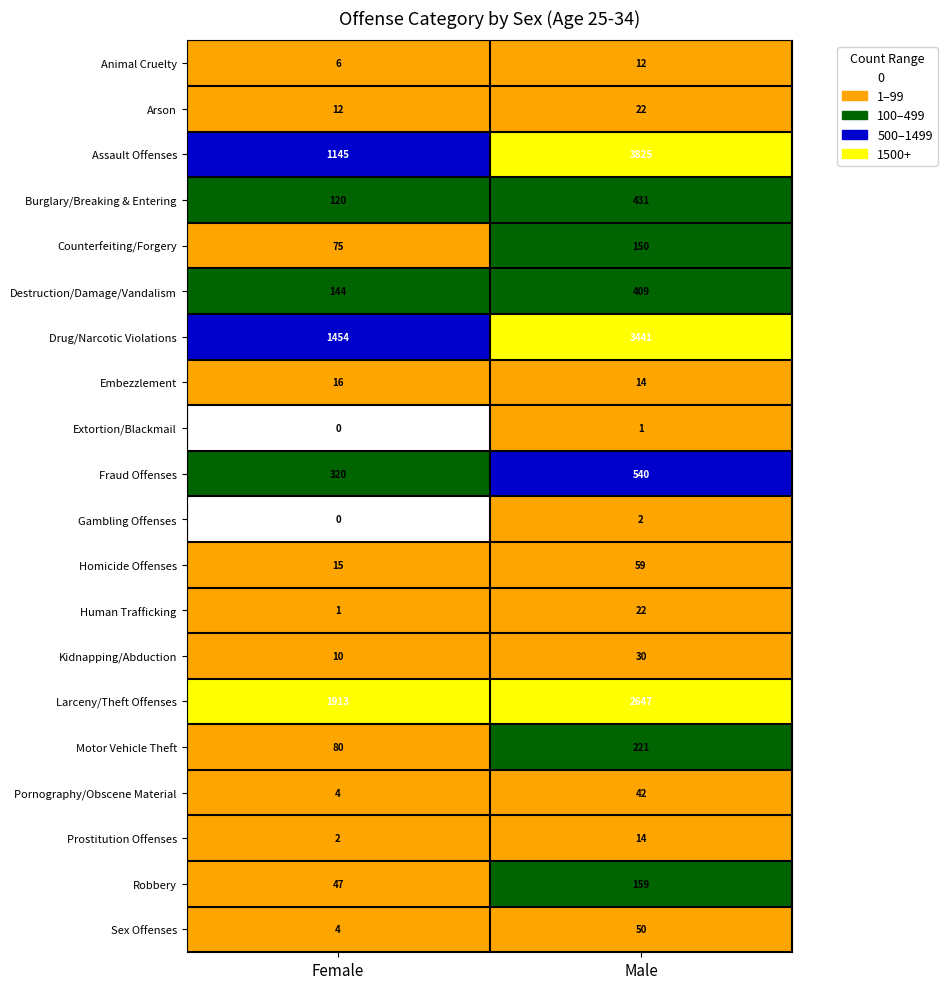

The Homicide Offenses series shows 59 at Male. True or false?

True